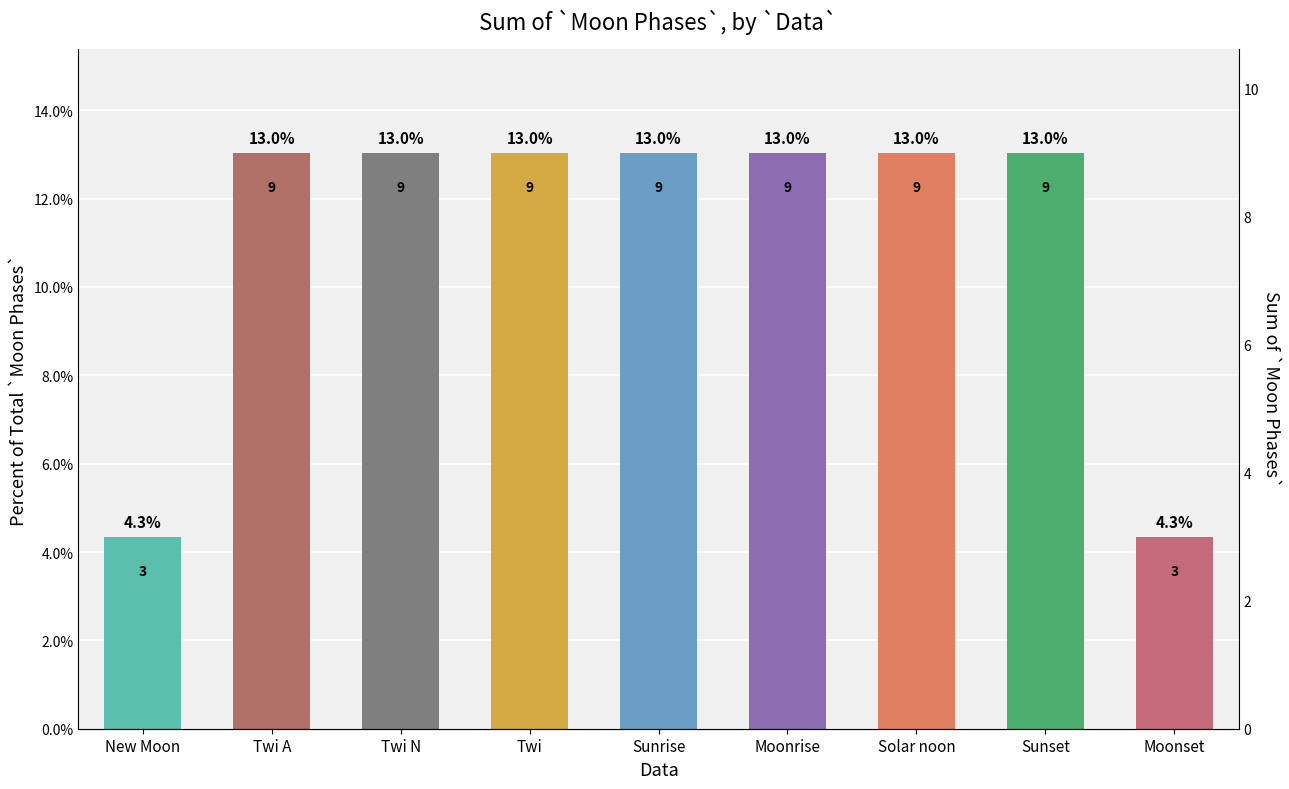

Approximately how many times larger is the value at Sunrise compared to Twi?

1.0